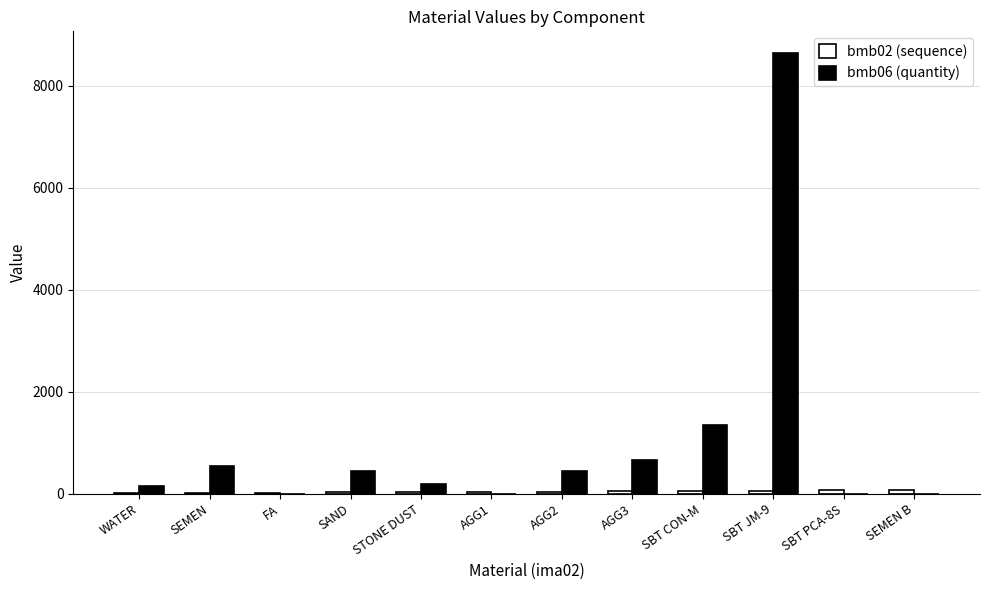

Are the bars grouped side by side (vs. stacked)?

Yes